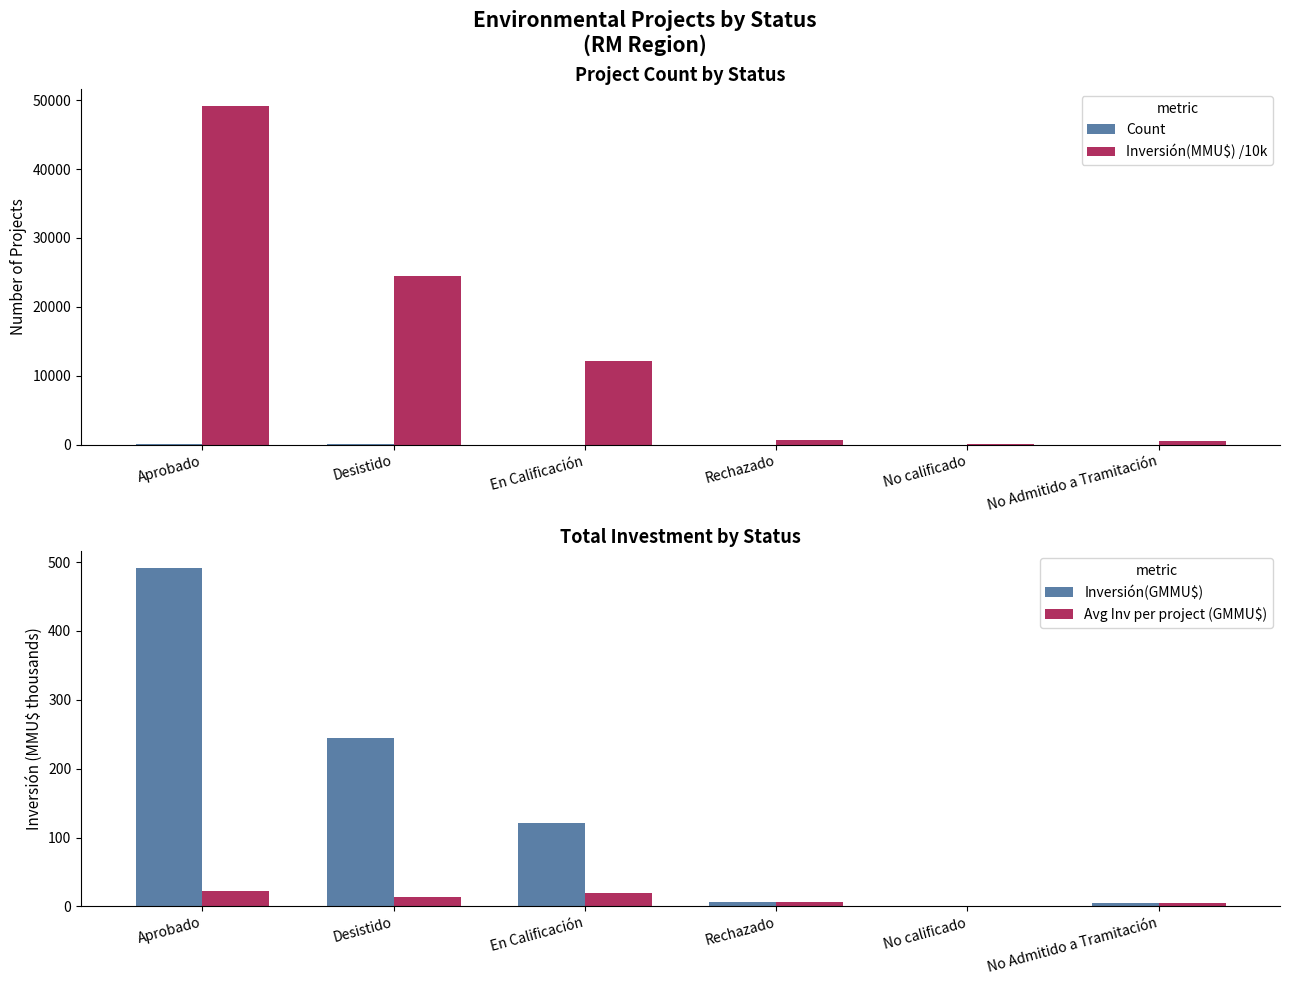

At En Calificación, list the series in order from largest to smallest.

Inversión(MMU$) /10k, Inversión(GMMU$), Avg Inv per project (GMMU$), Count